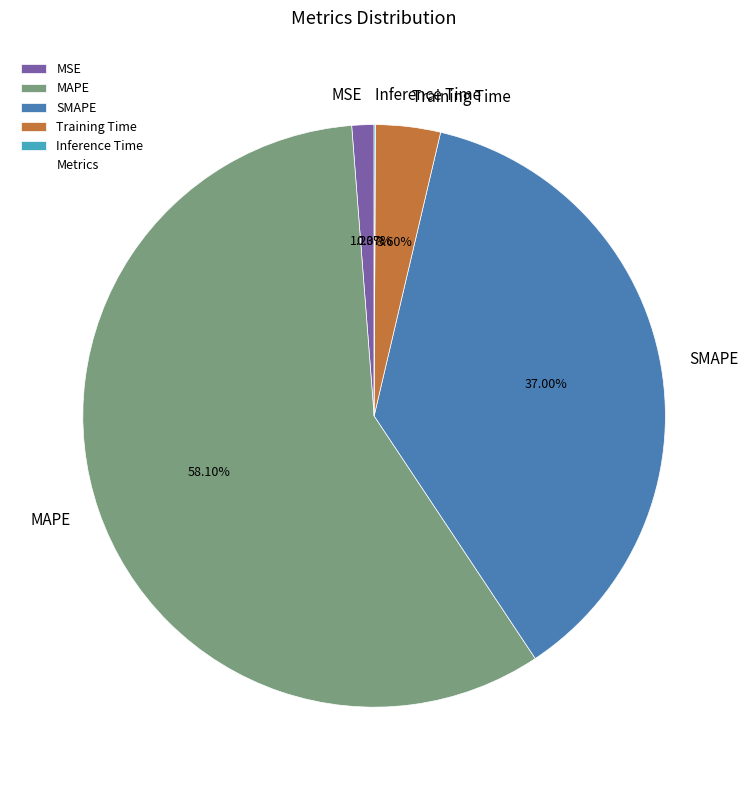

To the nearest percent, what is the combined percentage of MAPE and MSE?

59%